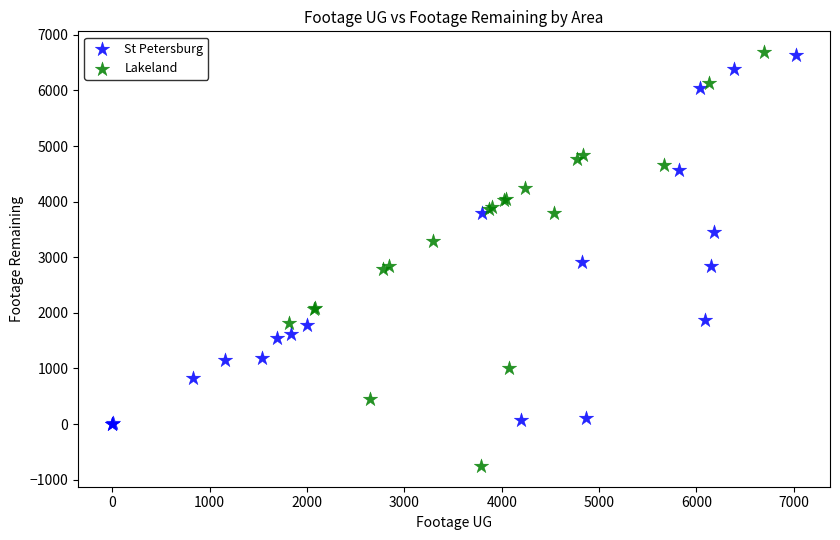

Which series reaches the minimum Y coordinate?

Lakeland